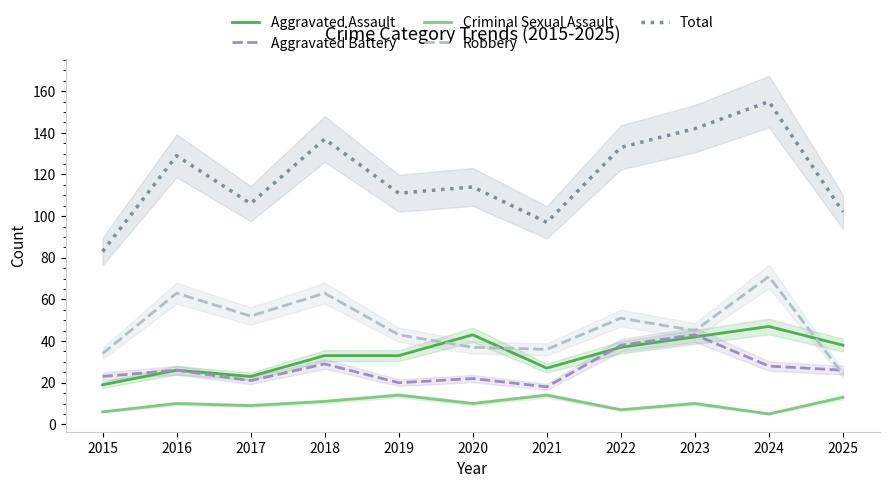

Does the chart display data point markers on the line(s)?

No